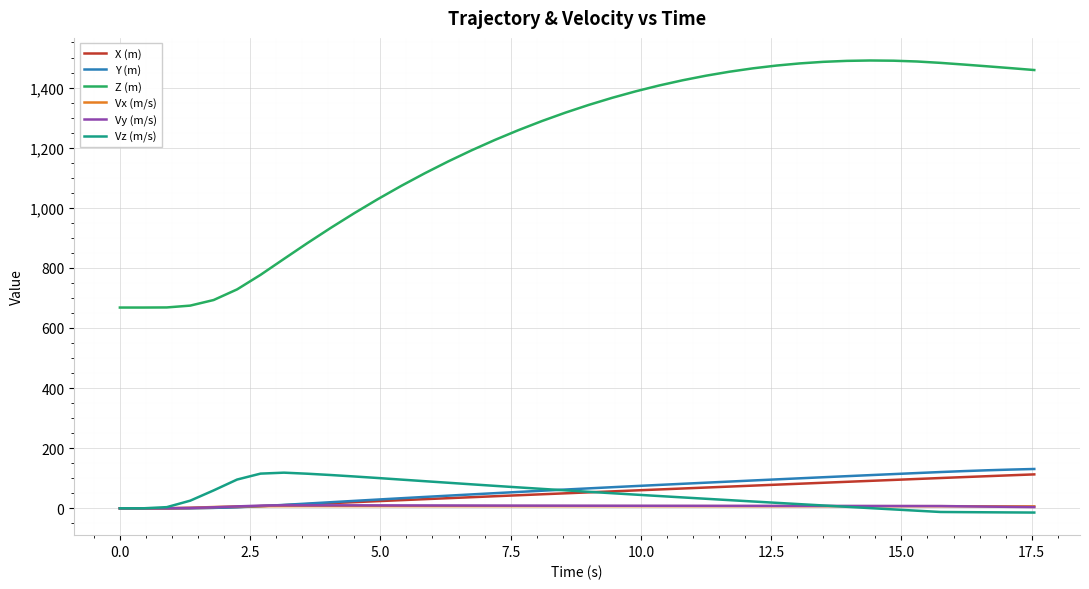

Which series has the largest total across all categories?

Z (m)